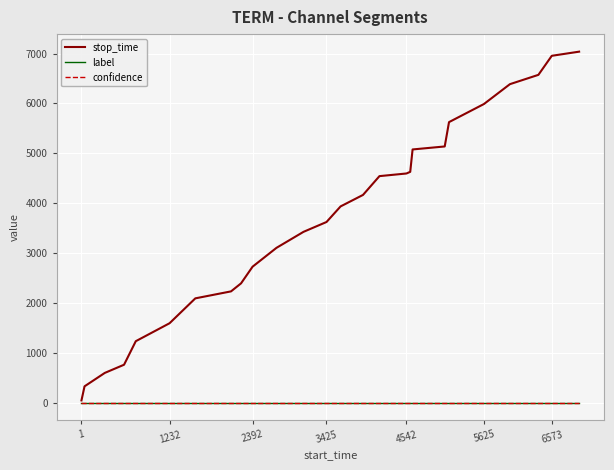

Which series has the largest range (max minus min)?

stop_time